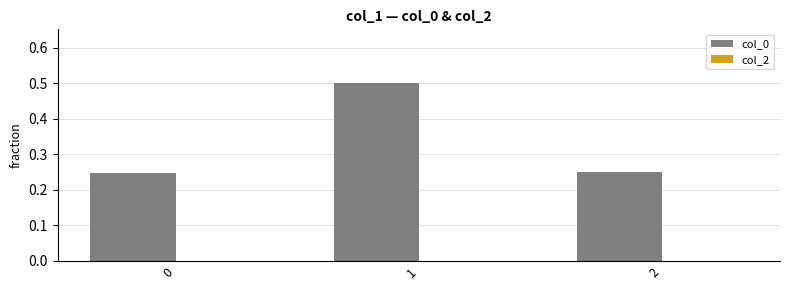

What is the change in value from 0 to 1?

+0.3